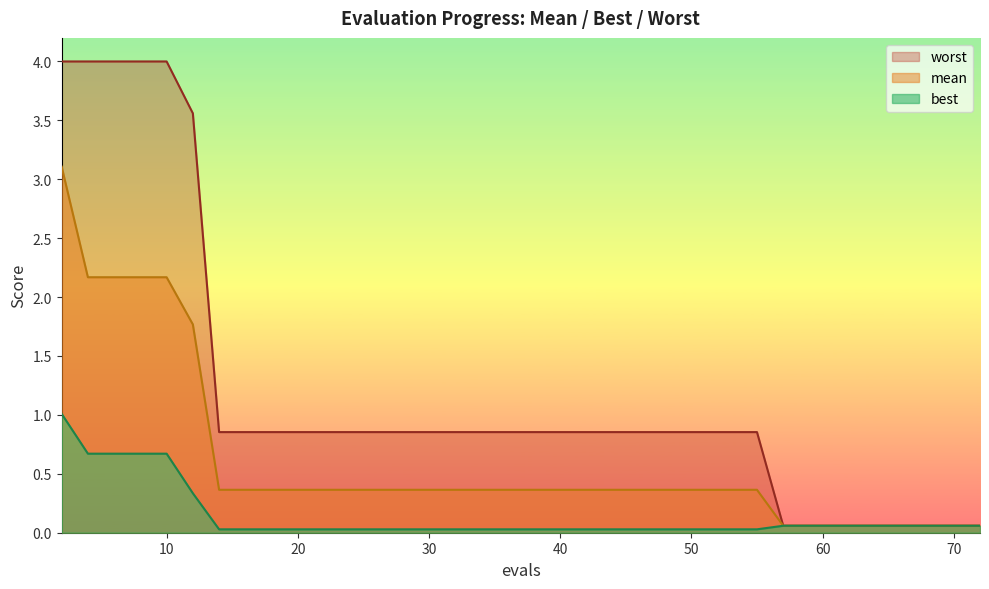

True or false: mean and worst cross at least once.

False